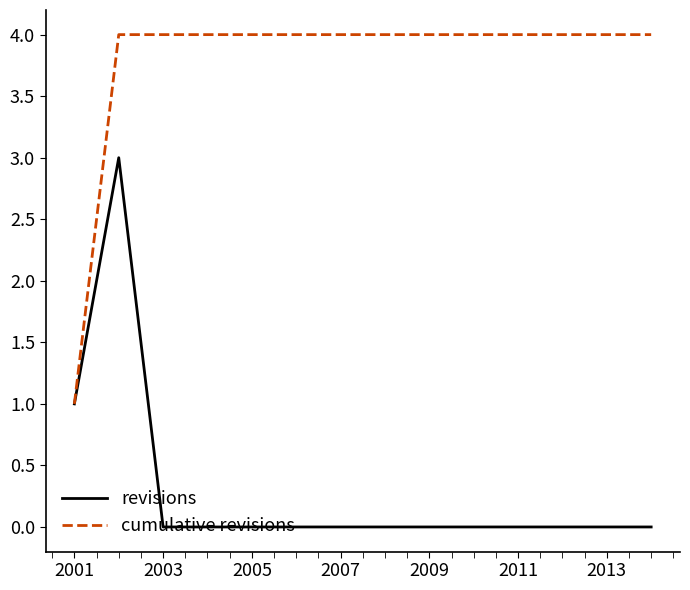

Rank the series by their maximum value, from lowest to highest.

revisions, cumulative revisions